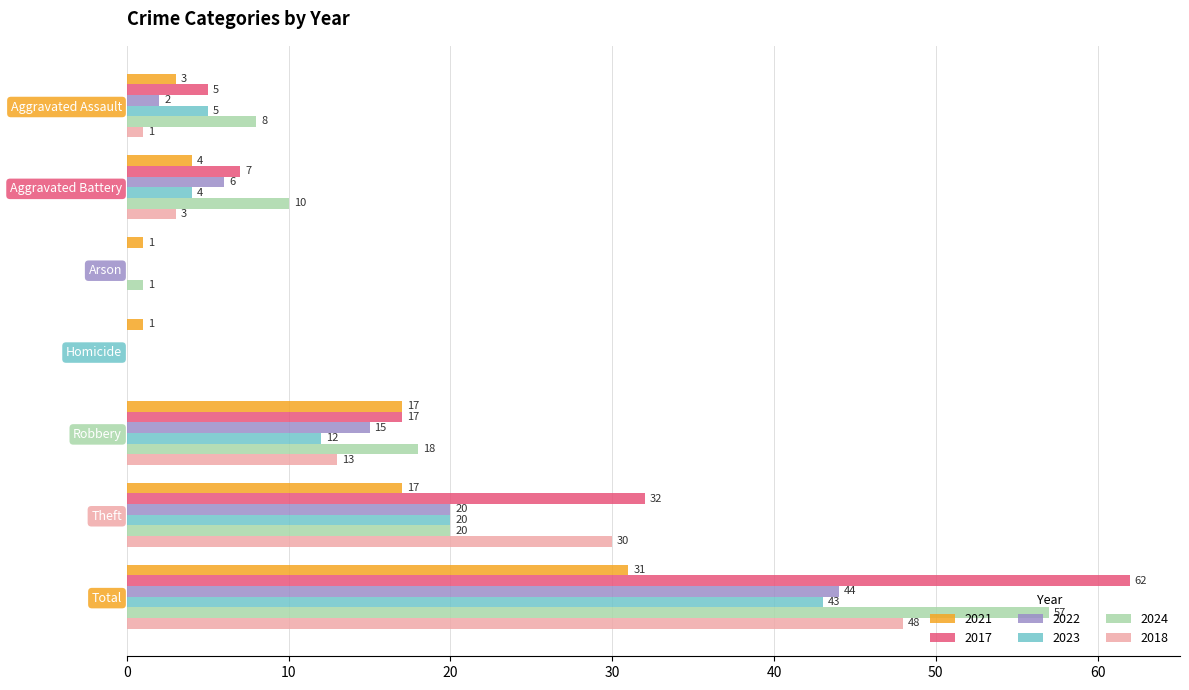

What is the sum of the 2018 values at Total and Theft?

78